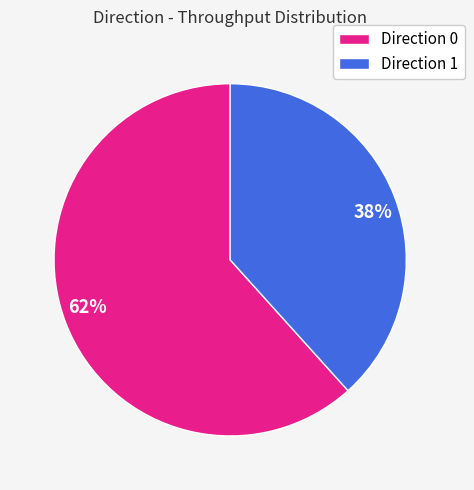

Between 38% and 62%, which is larger?

62%